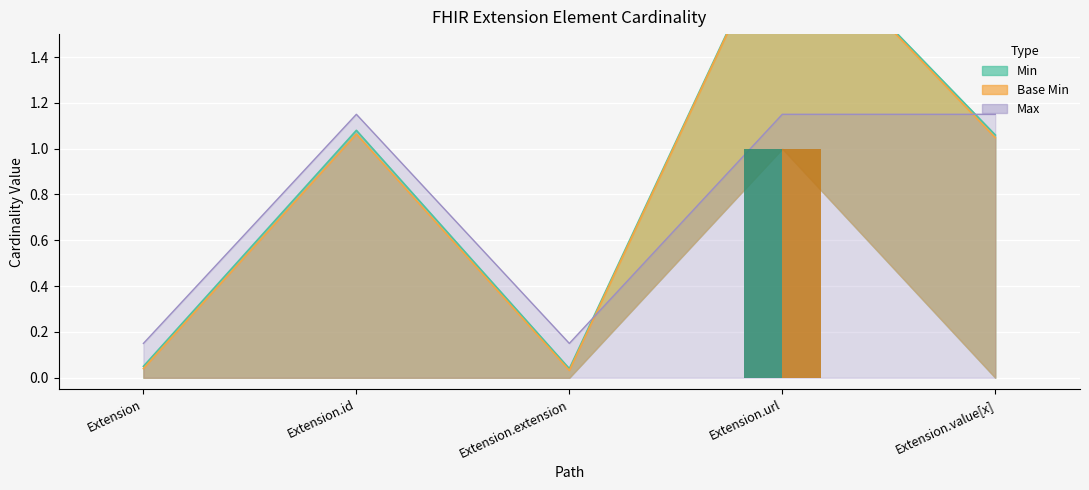

At which category does the chart reach its minimum across all series?

Extension